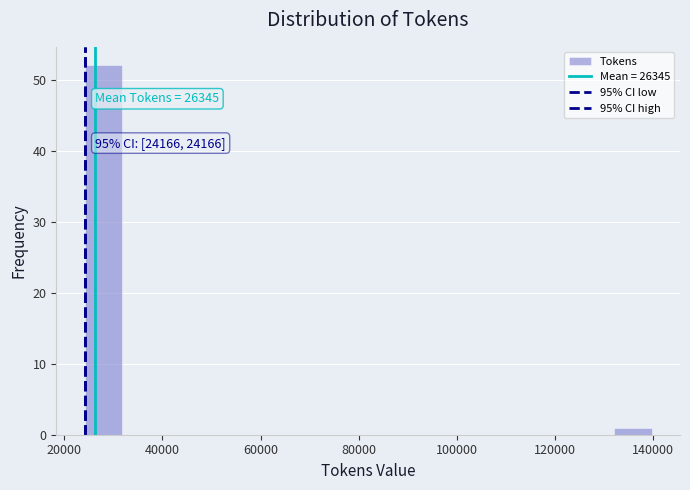

Around what value on the x-axis is the tallest bar? Give the approximate position of its centre, as read against the axis.

28000